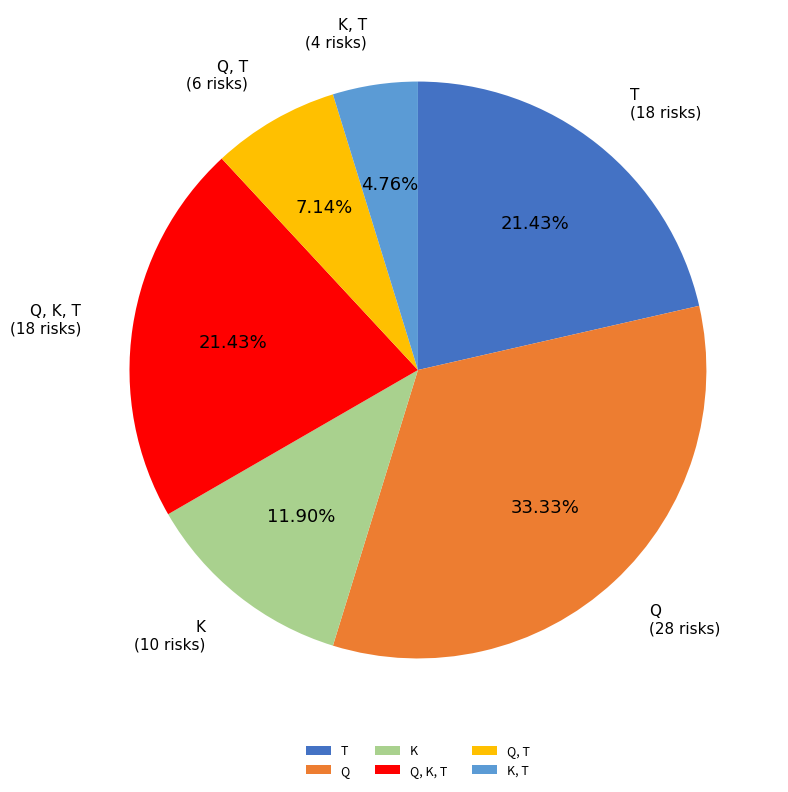

What is the smallest slice in the pie chart?

K, T